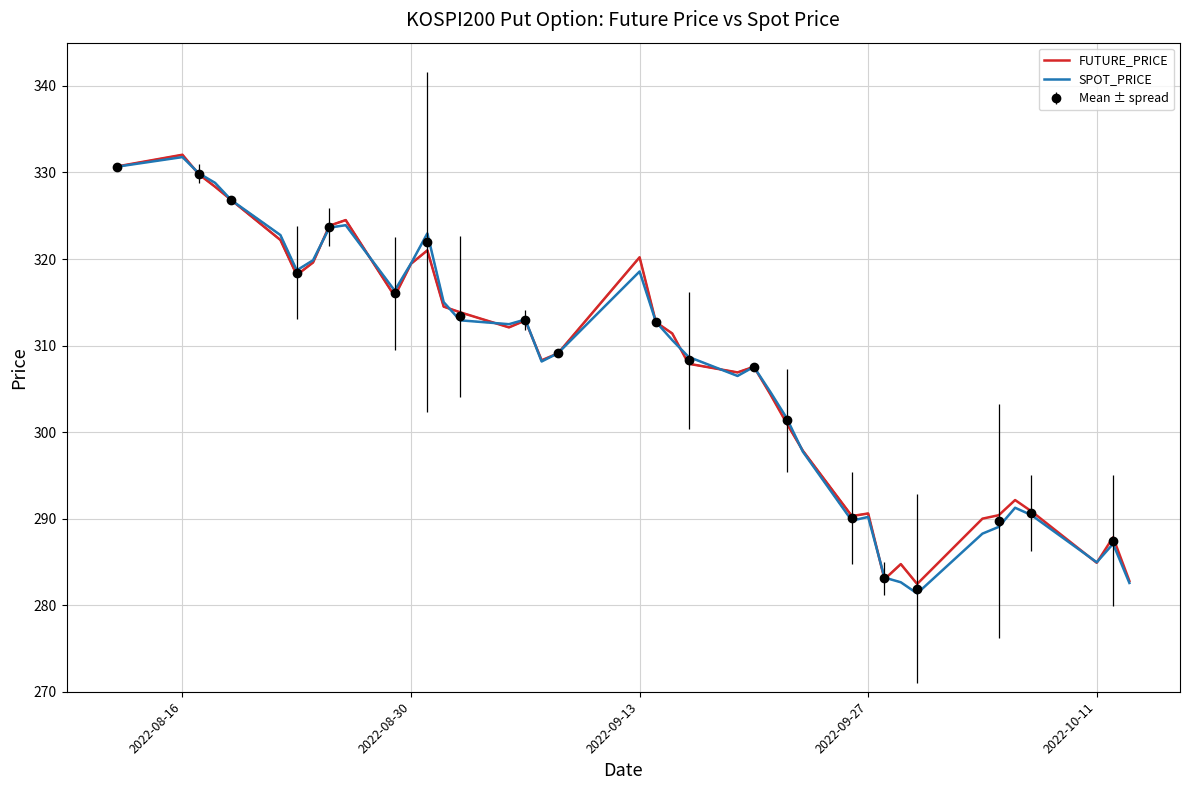

At which category does SPOT_PRICE reach its first local peak?

2022-08-16